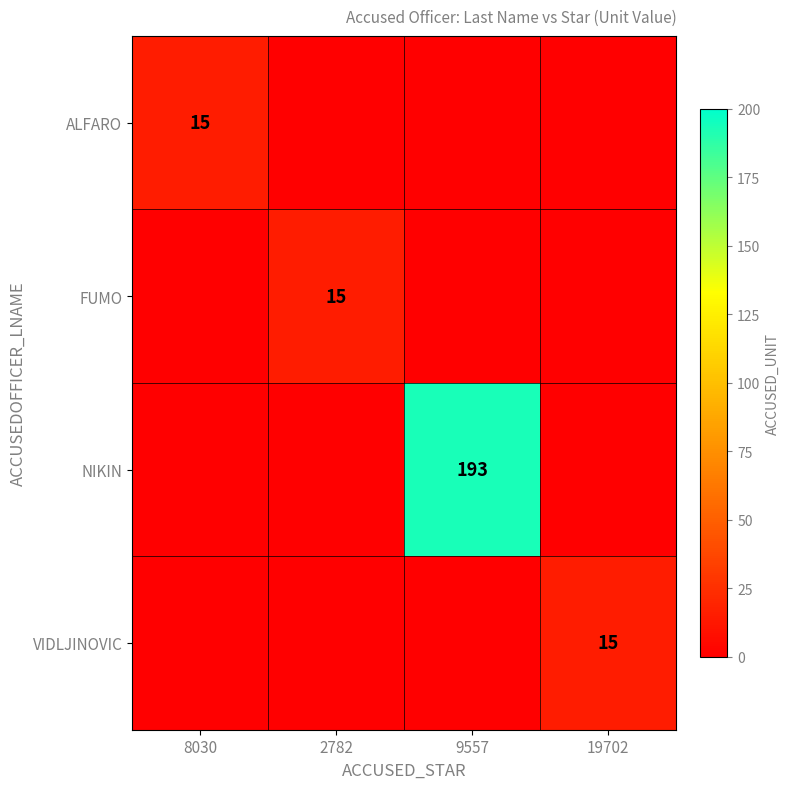

Is it true that VIDLJINOVIC equals 15 at 19702?

True